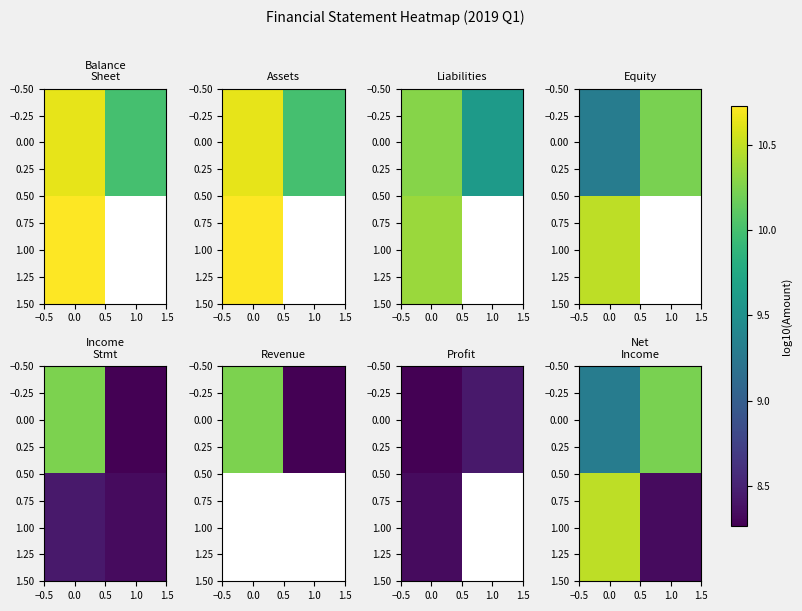

What is the difference between the maximum and minimum values in the 1.00 series?

2.1